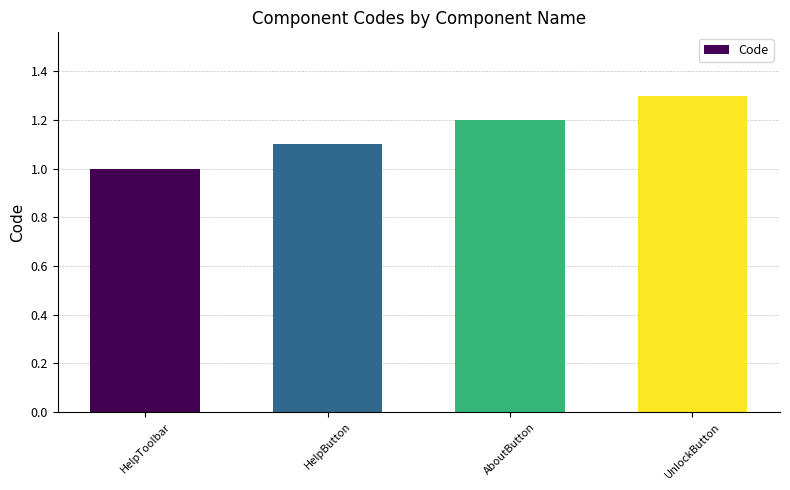

What position from the right is UnlockButton?

1